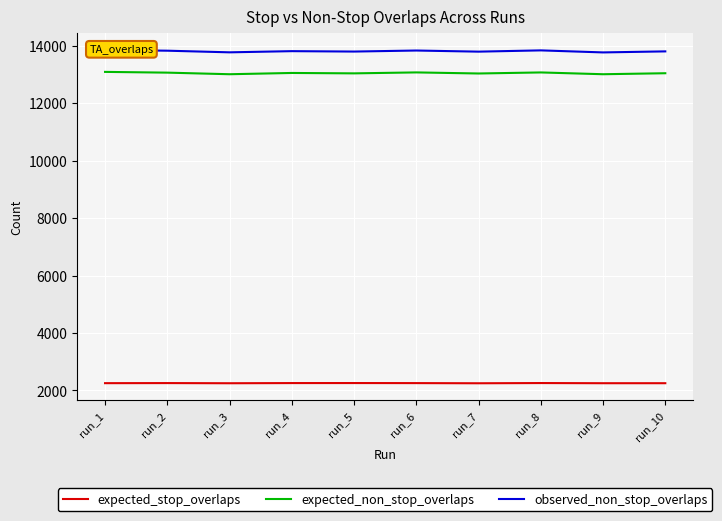

Is the value of expected_non_stop_overlaps at run_9 greater than the value of expected_stop_overlaps at run_7?

Yes